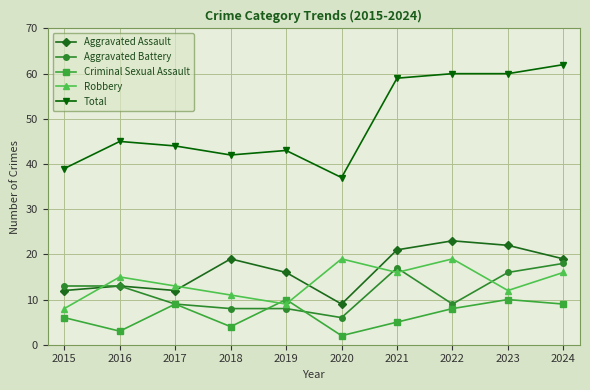

Rank the series by their maximum value, from highest to lowest.

Total, Aggravated Assault, Robbery, Aggravated Battery, Criminal Sexual Assault